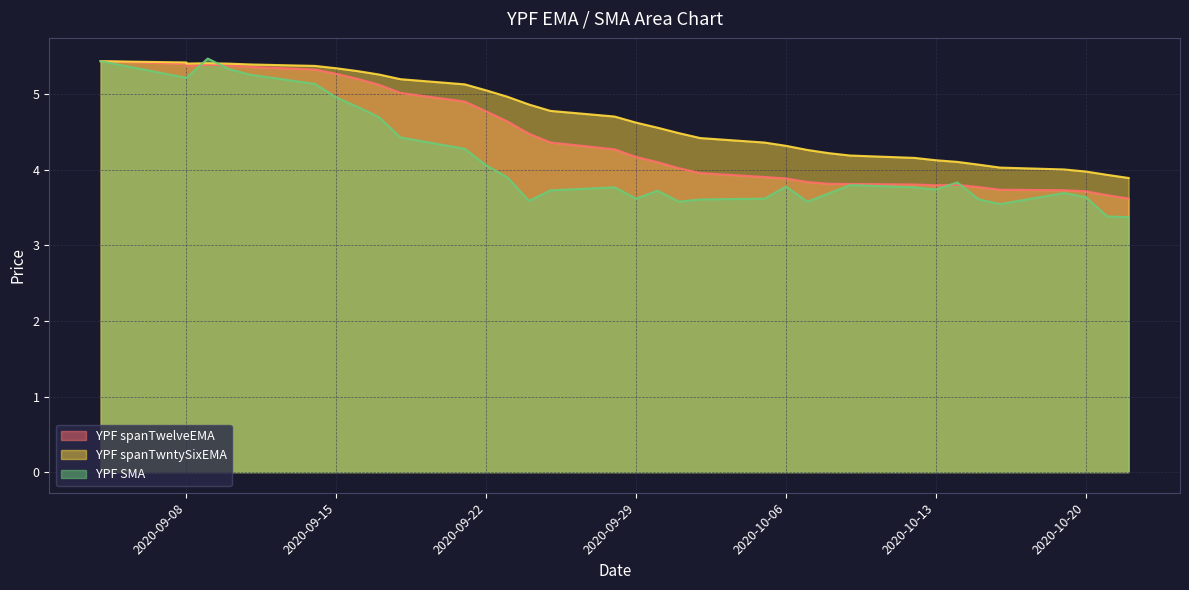

Rank the series at 2020-10-09 from lowest to highest value.

YPF SMA, YPF spanTwelveEMA, YPF spanTwntySixEMA